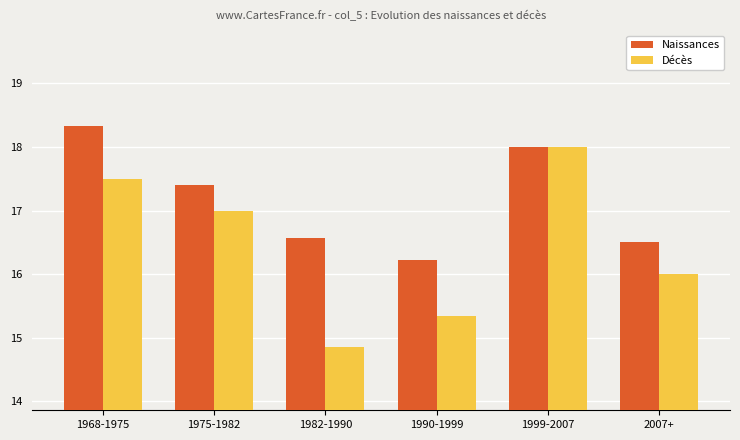

The Naissances series shows 18.0 at 1999-2007. True or false?

True